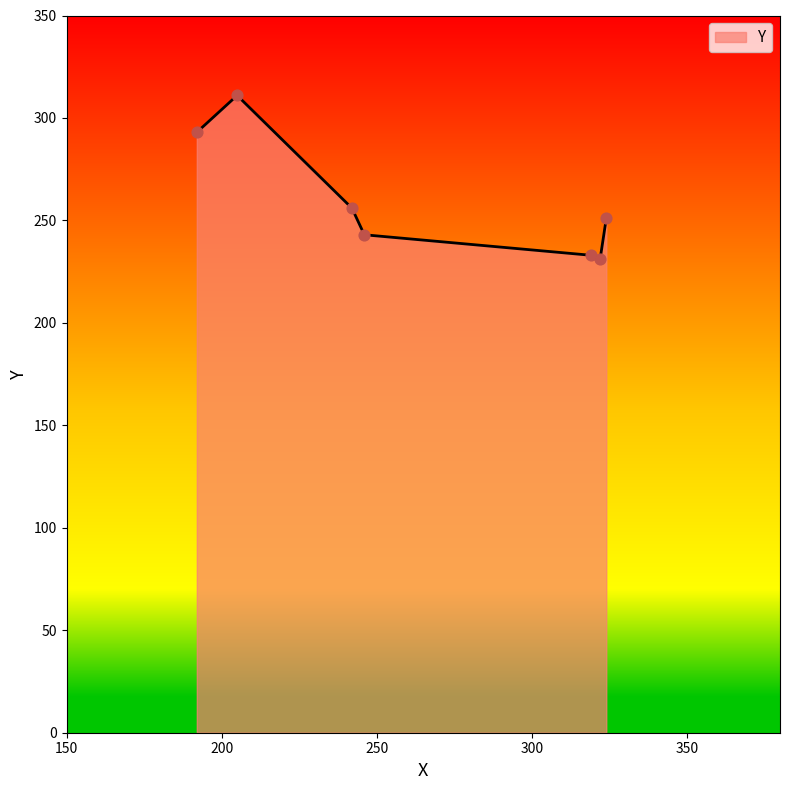

What is the maximum value shown in the chart?

311